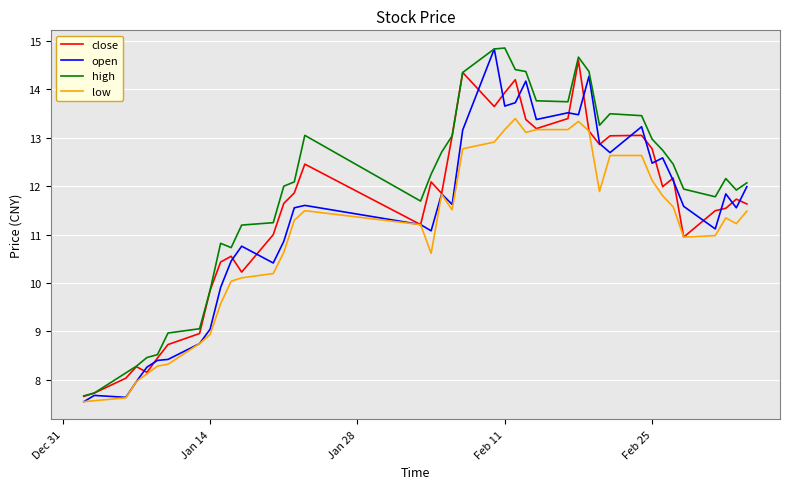

True or false: high and low cross at least once.

False